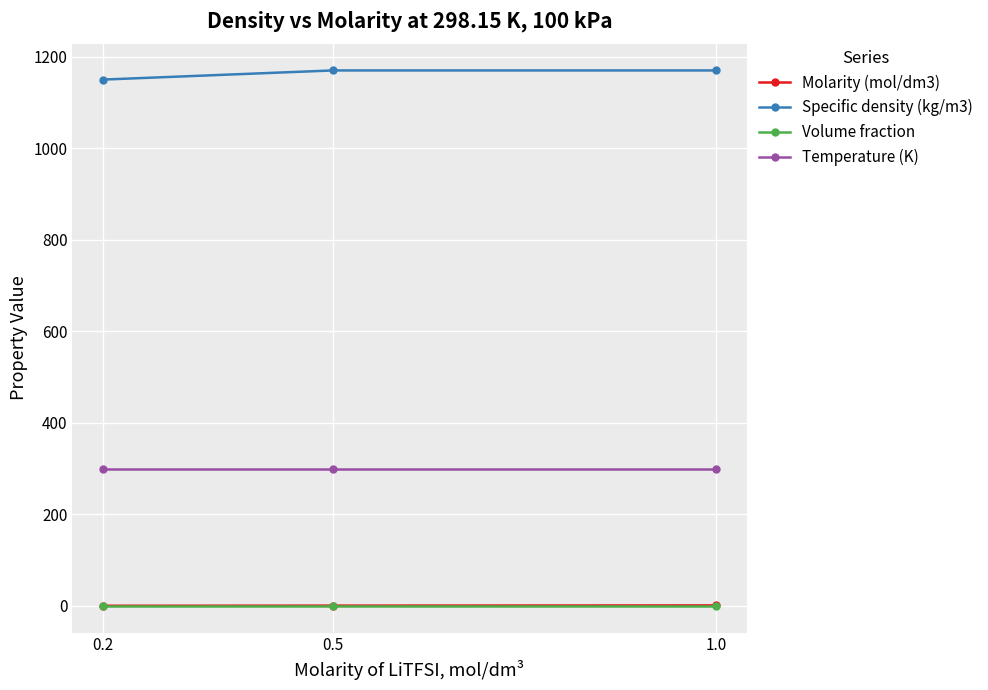

What is the total value across all series at 0.2?

1448.5